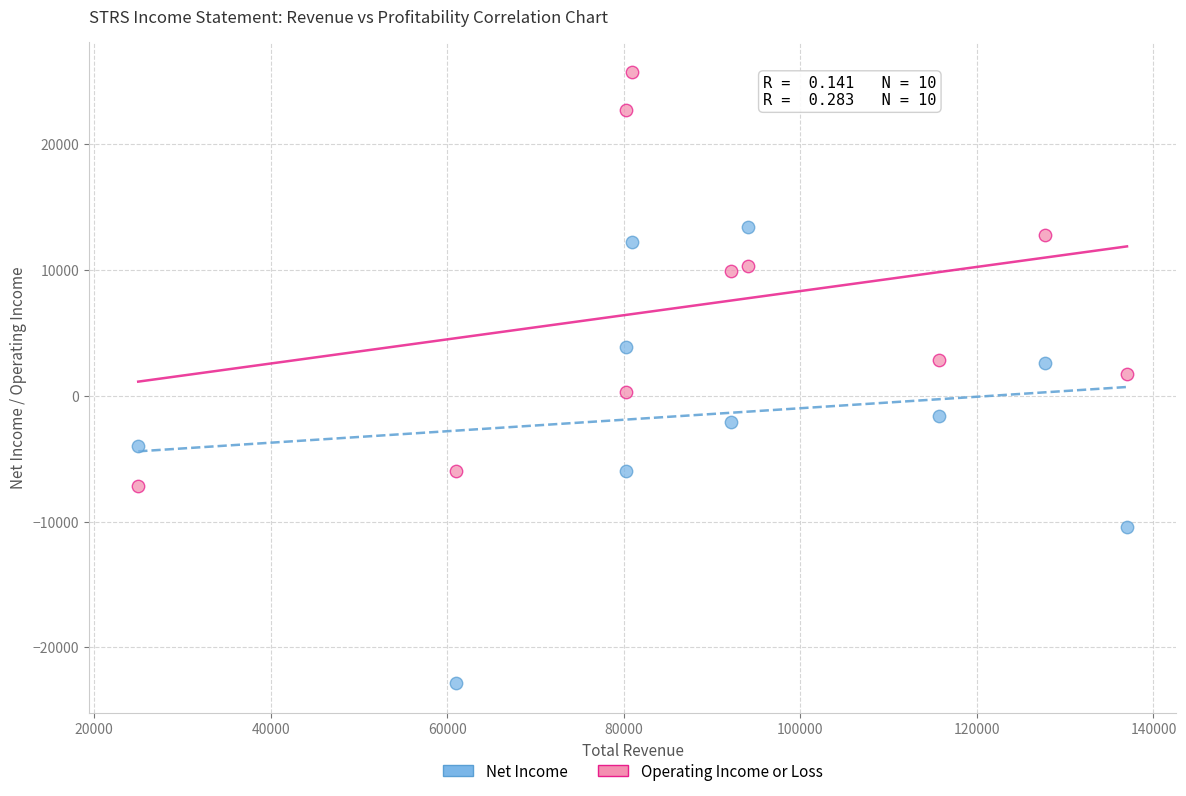

In the Net Income series, what Y value is closest to -4700?

-4000